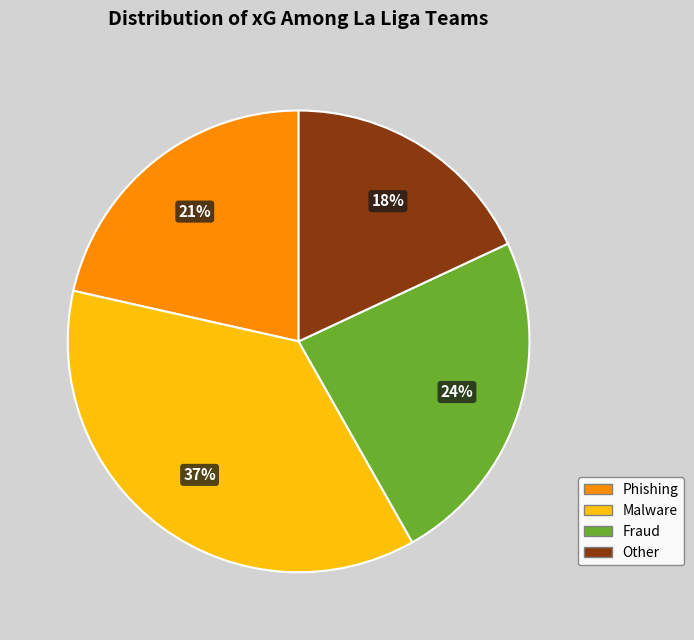

To the nearest percent, what is the average slice percentage?

25%